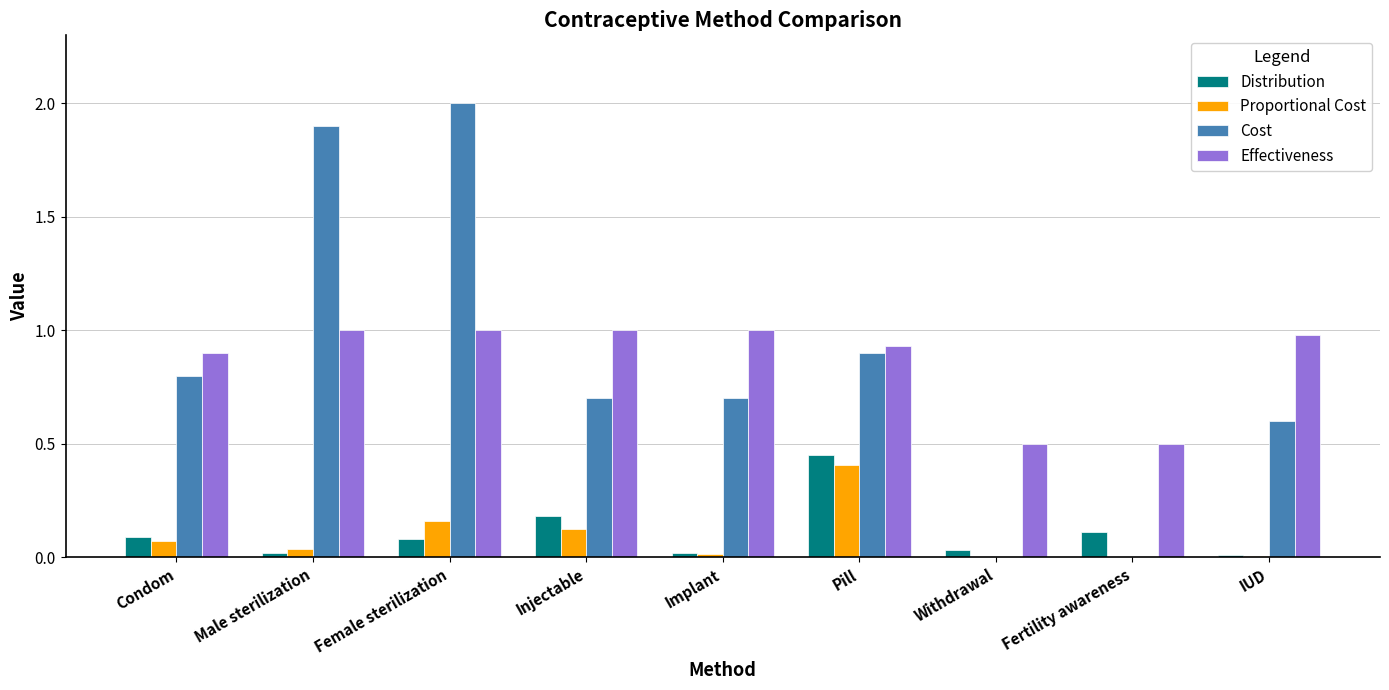

The Cost series shows 0.4 at Injectable. True or false?

False